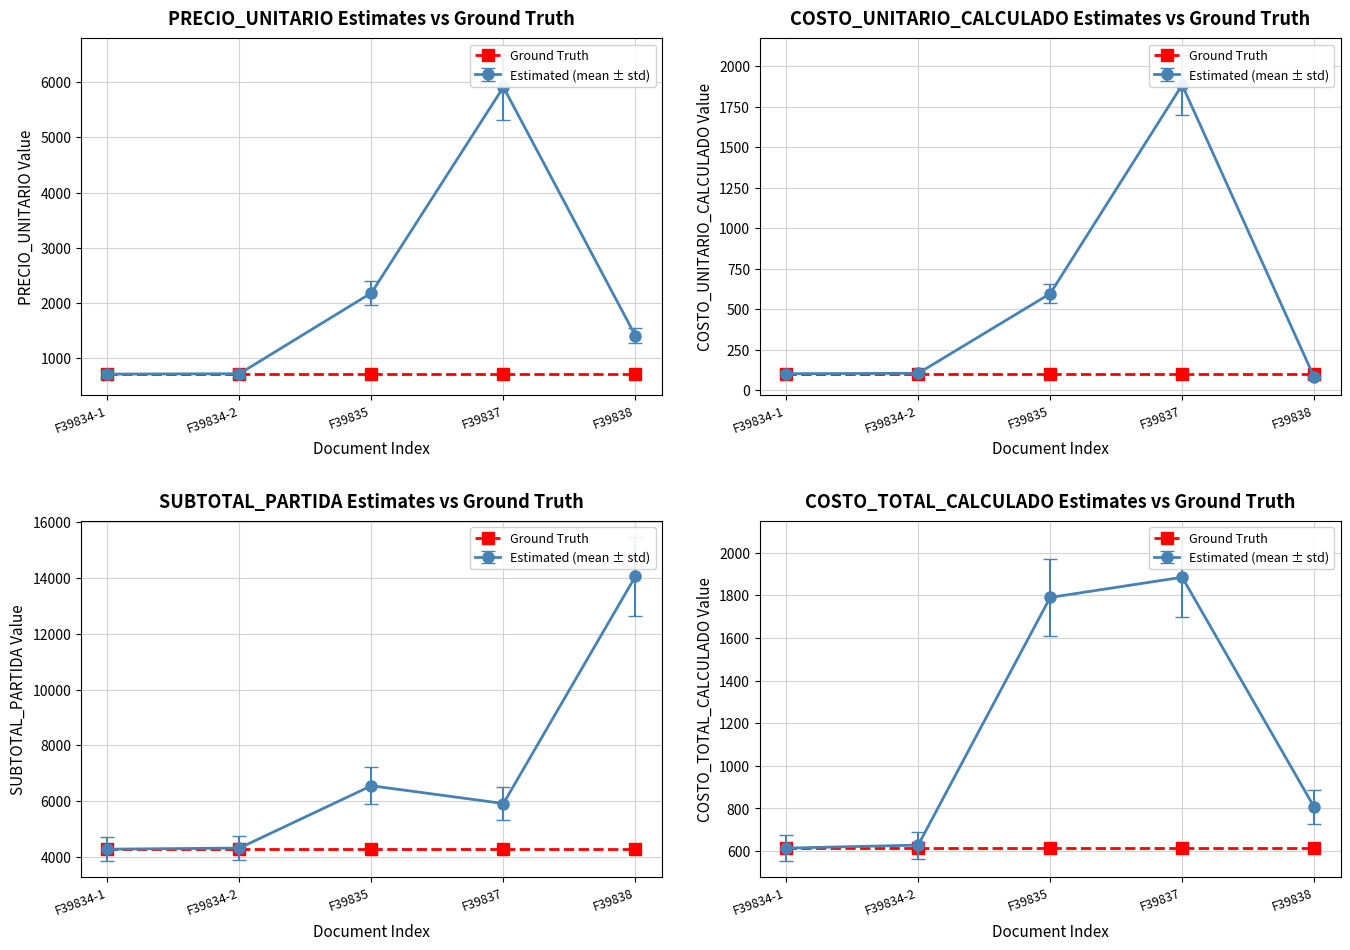

Does the chart display data point markers on the line(s)?

Yes